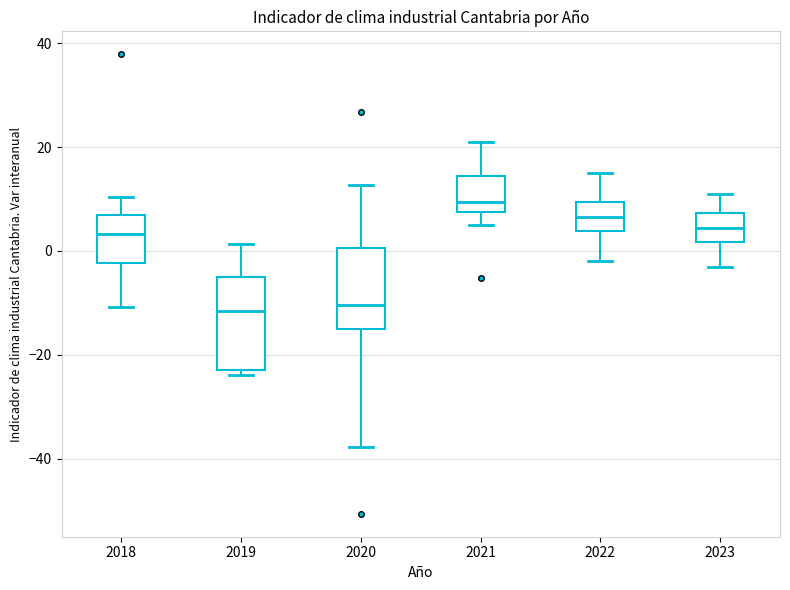

Where does the median line of the box at x = 2018 sit on the y-axis? The values are not printed on the chart, so give them approximately, as read against the axis.

4